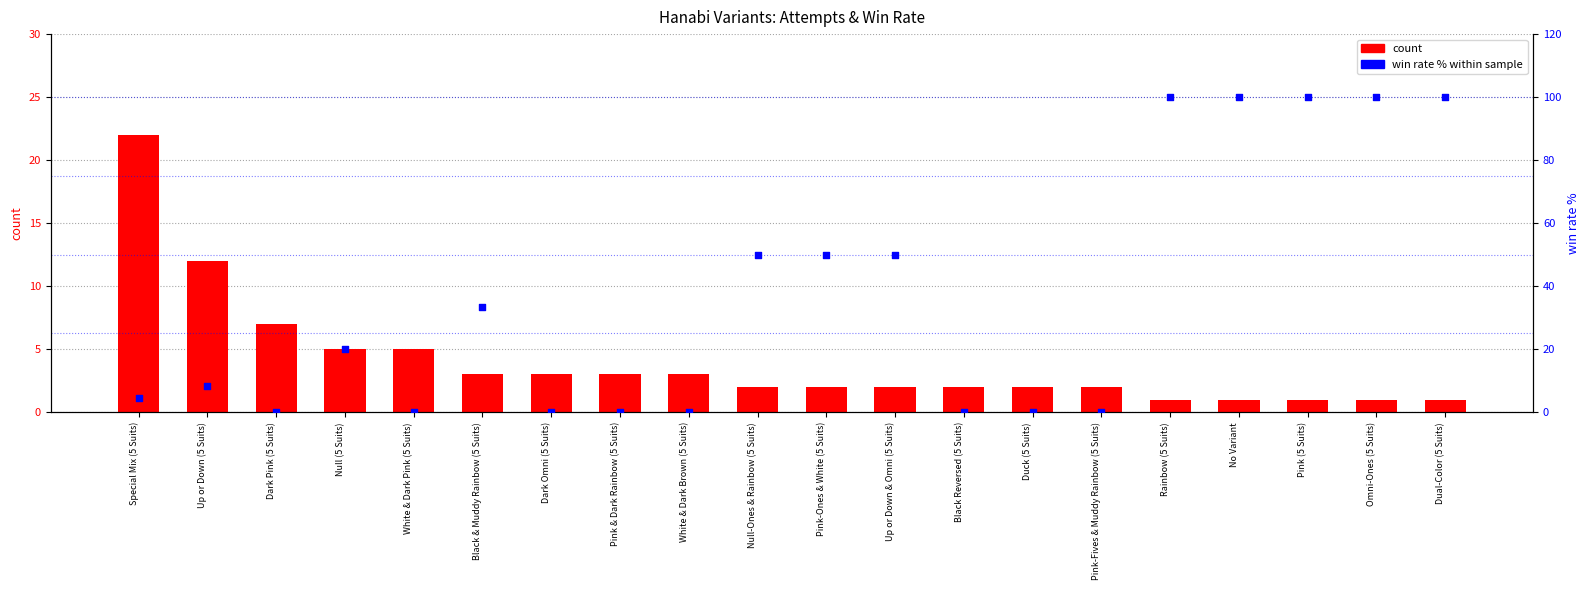

Which series reaches the minimum Y coordinate?

percentile rank within the sample